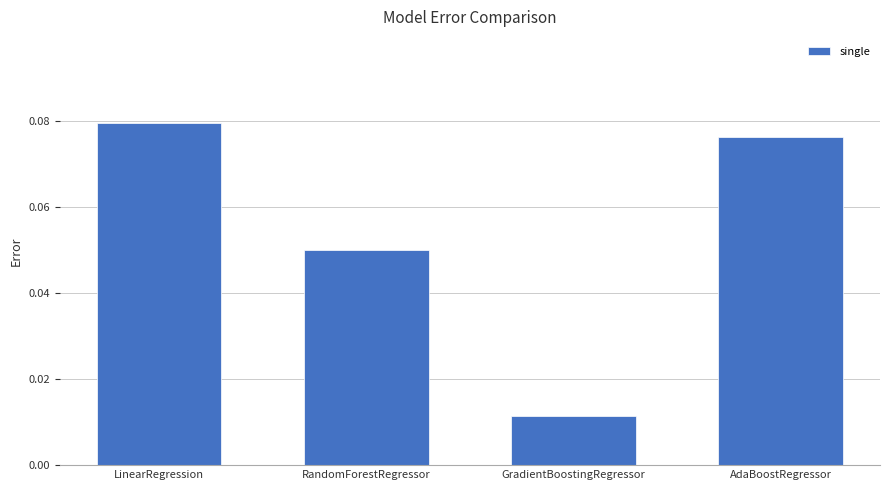

How many bars are there in total?

4